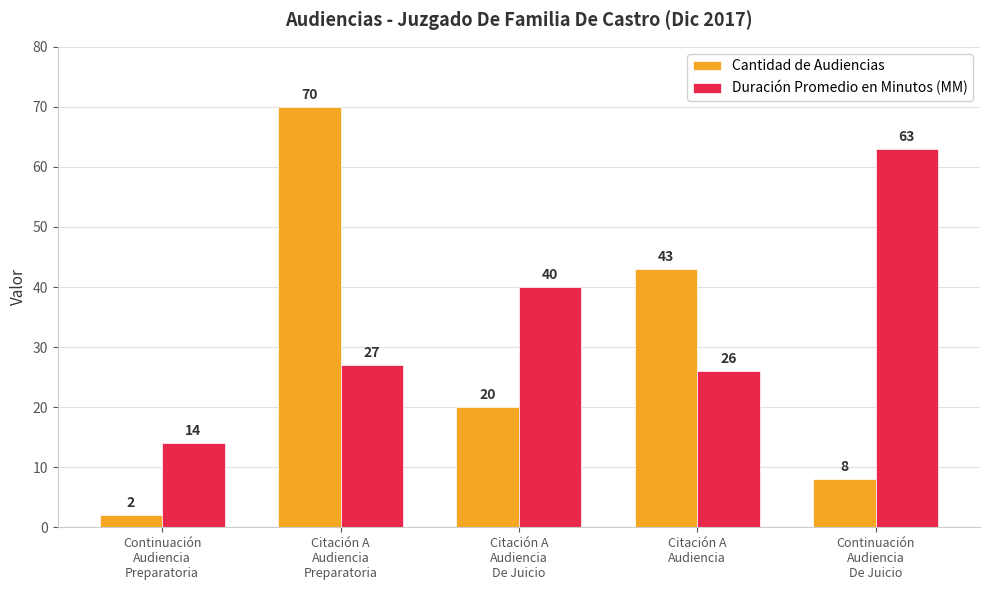

List the series in order of their overall mean, highest first.

Duración Promedio en Minutos (MM), Cantidad de Audiencias